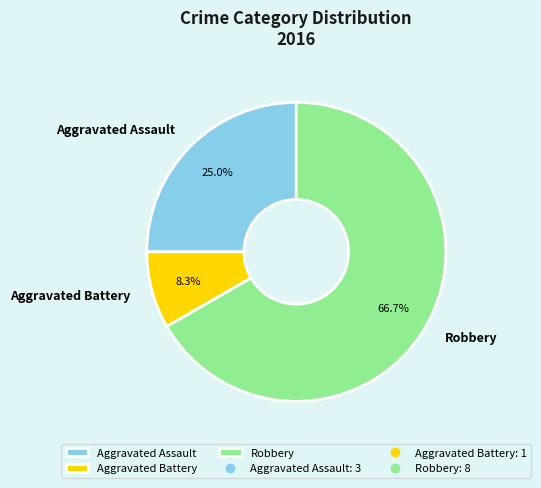

To the nearest percent, what percentage of the pie is Robbery?

67%